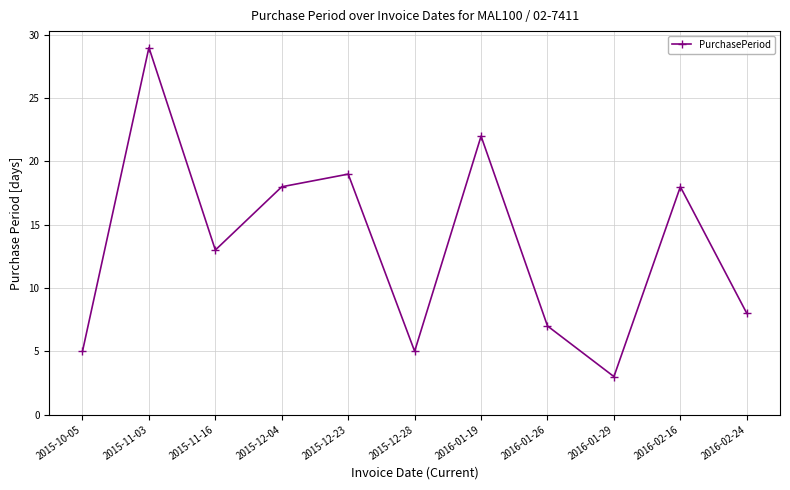

The chart shows a value of 5 at 2016-01-29. True or false?

False